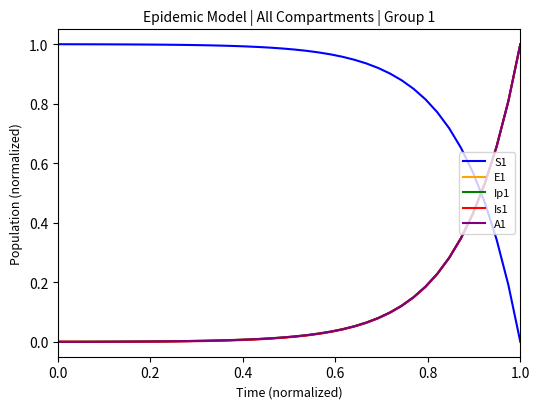

At how many categories does at least one series exceed 0?

40